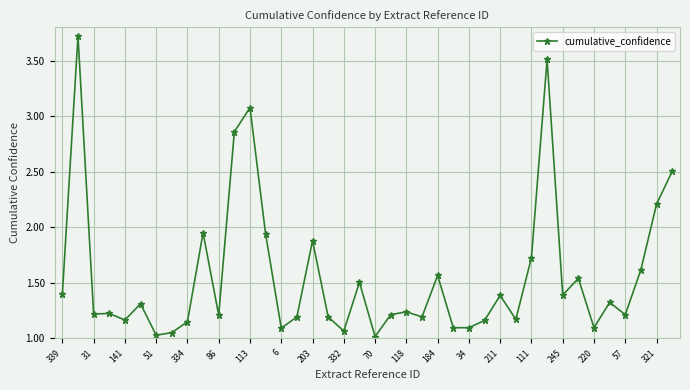

What is the value of the 36th point from the left?

1.3